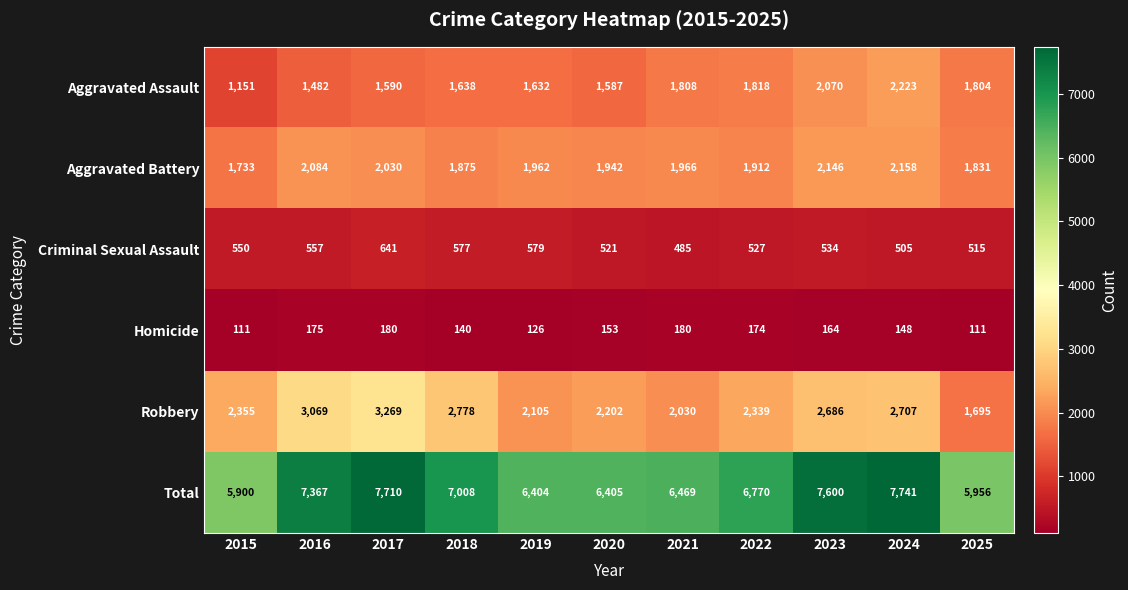

The Homicide series shows 180 at 2021. True or false?

True